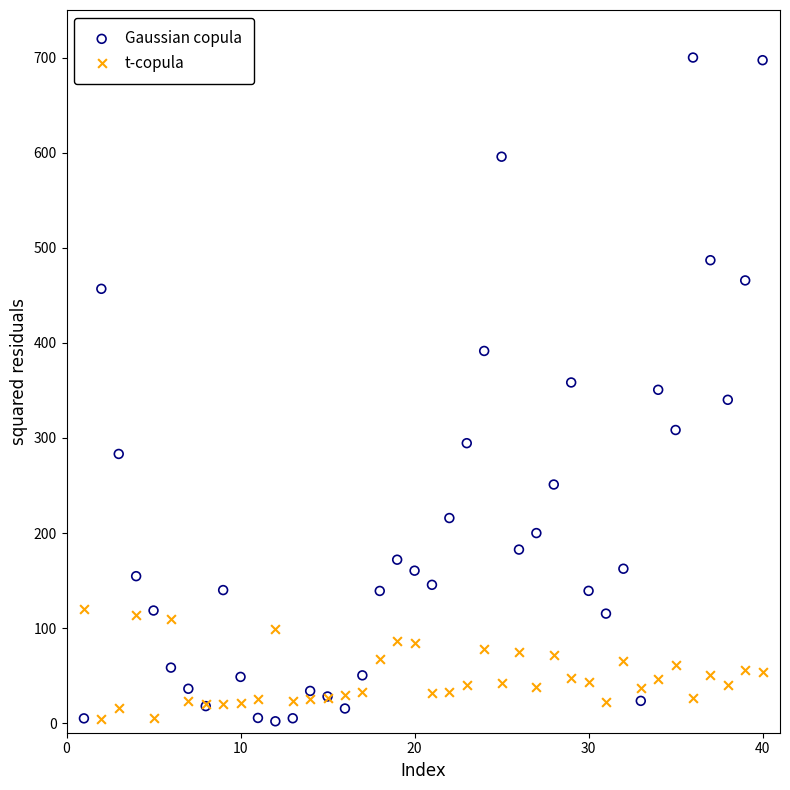

Which series has the widest spread of Y values?

Gaussian copula